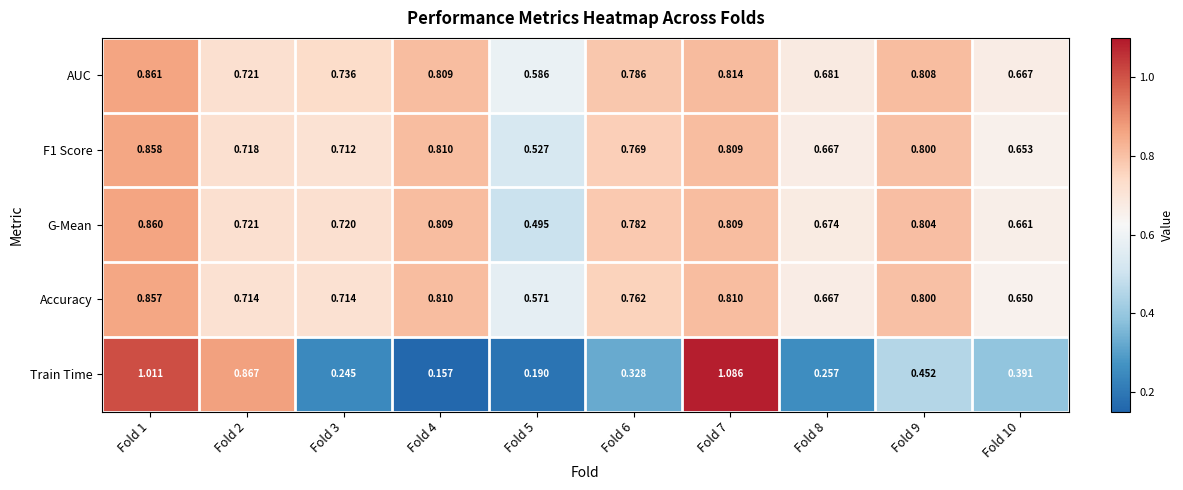

Which series has the largest range (max minus min)?

Train Time